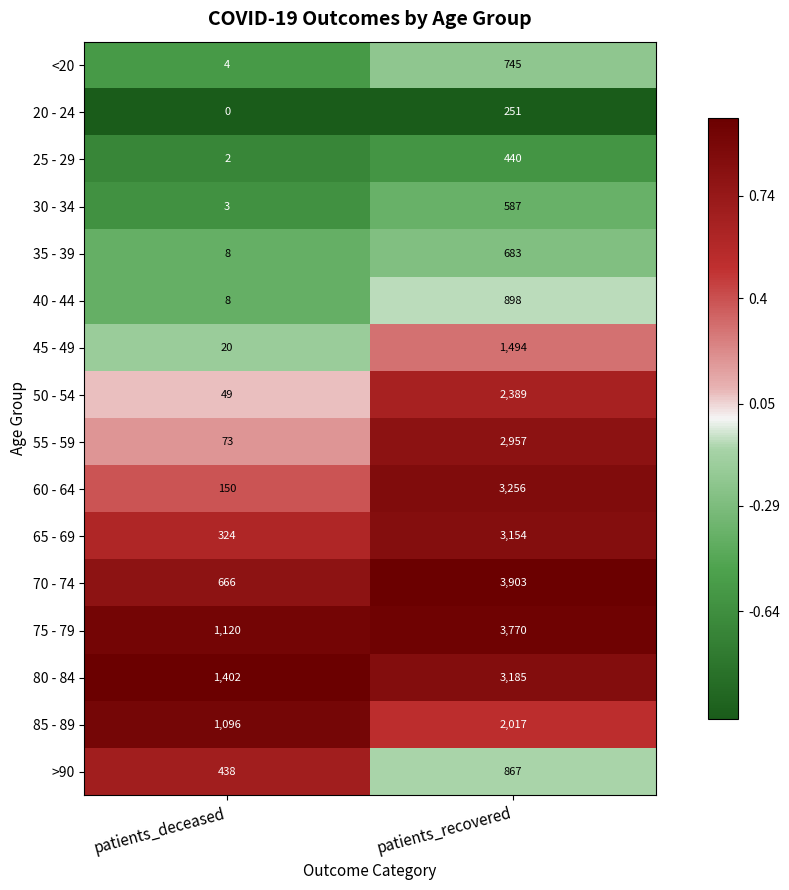

Read the 65 - 69 value at patients_deceased.

324